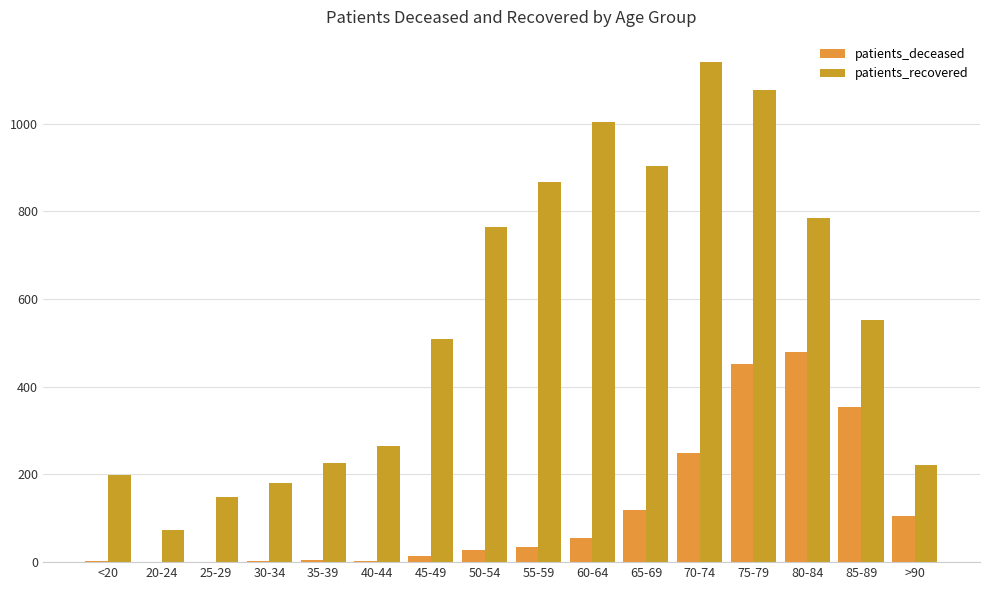

What are all the series names shown in the legend?

patients_deceased, patients_recovered